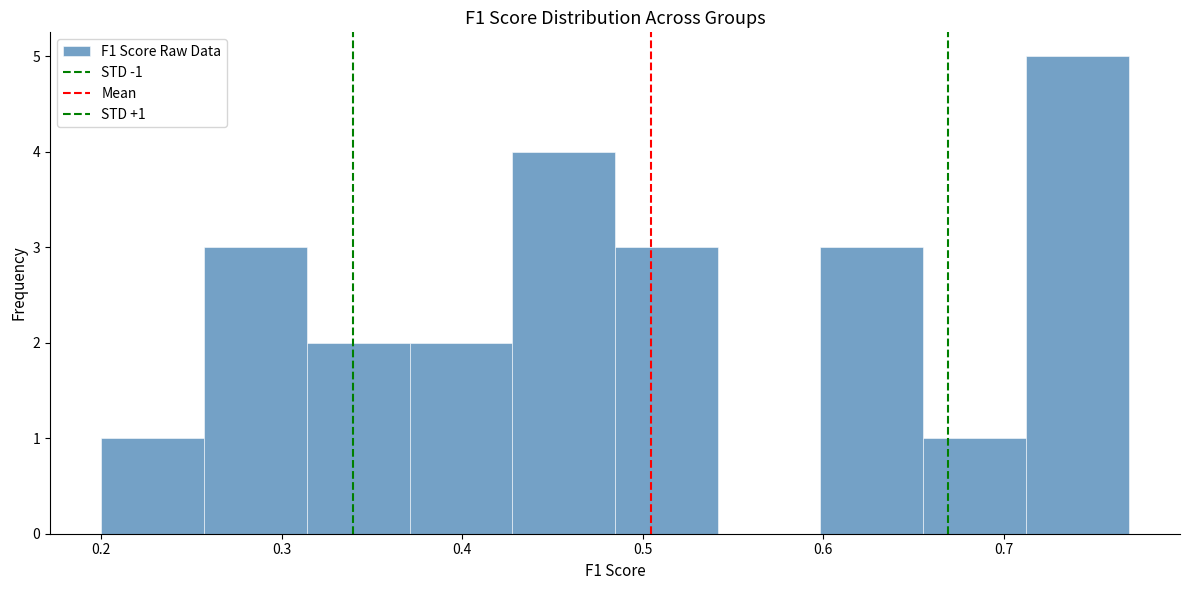

Which range on the x-axis has the tallest bar?

0.71 to 0.77